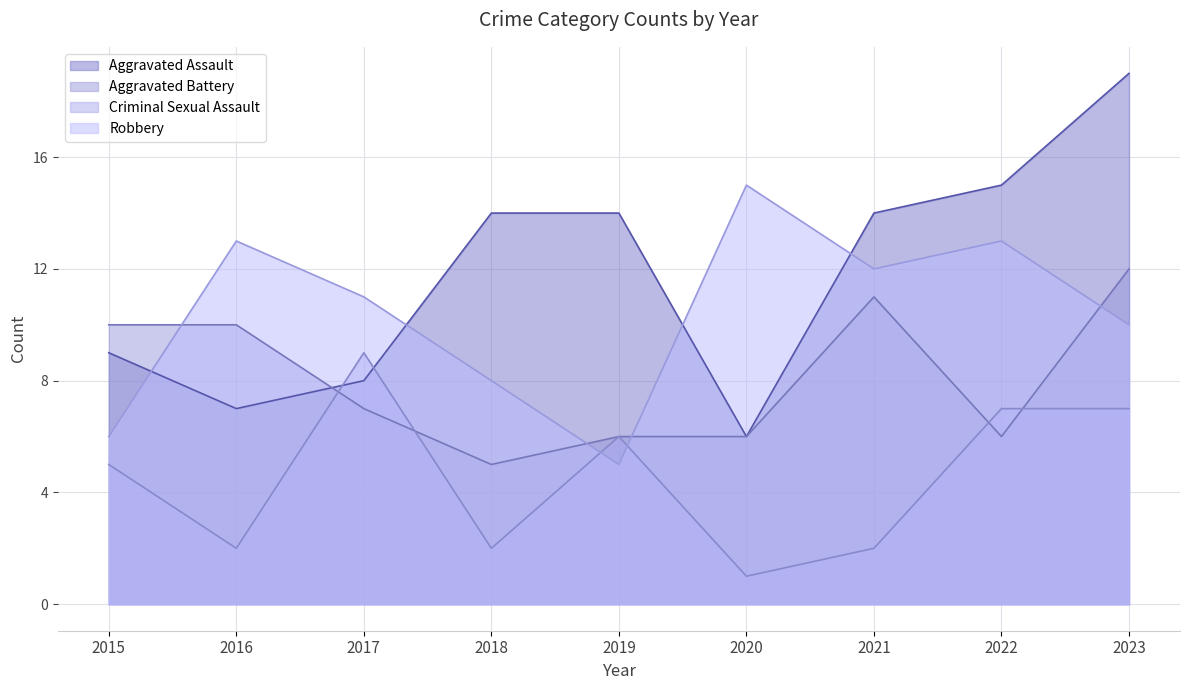

Between which two adjacent categories do Aggravated Battery and Aggravated Assault first intersect?

2016 and 2017